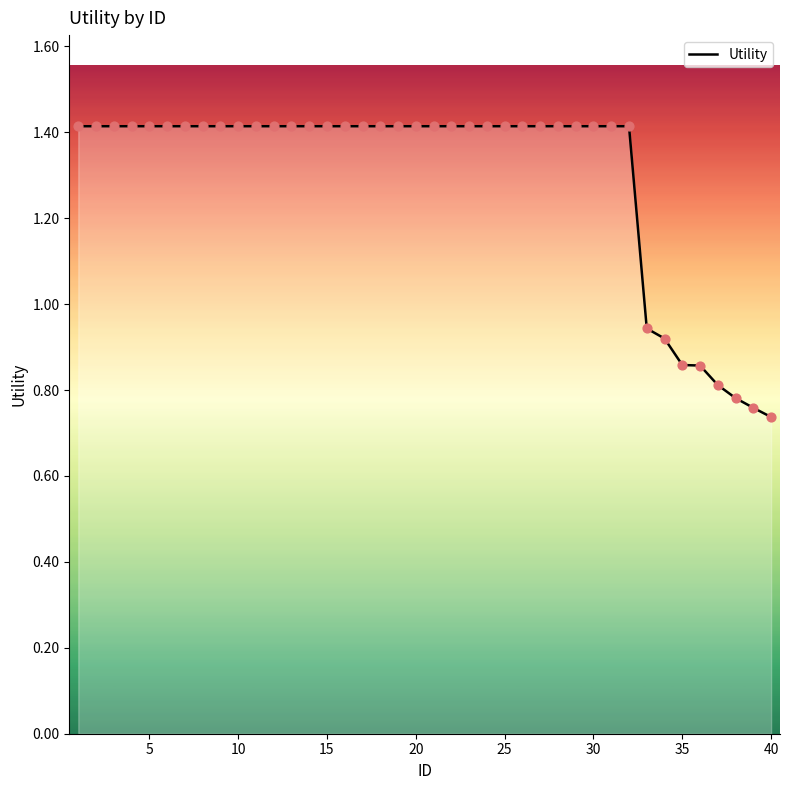

What is the greatest value displayed?

1.4